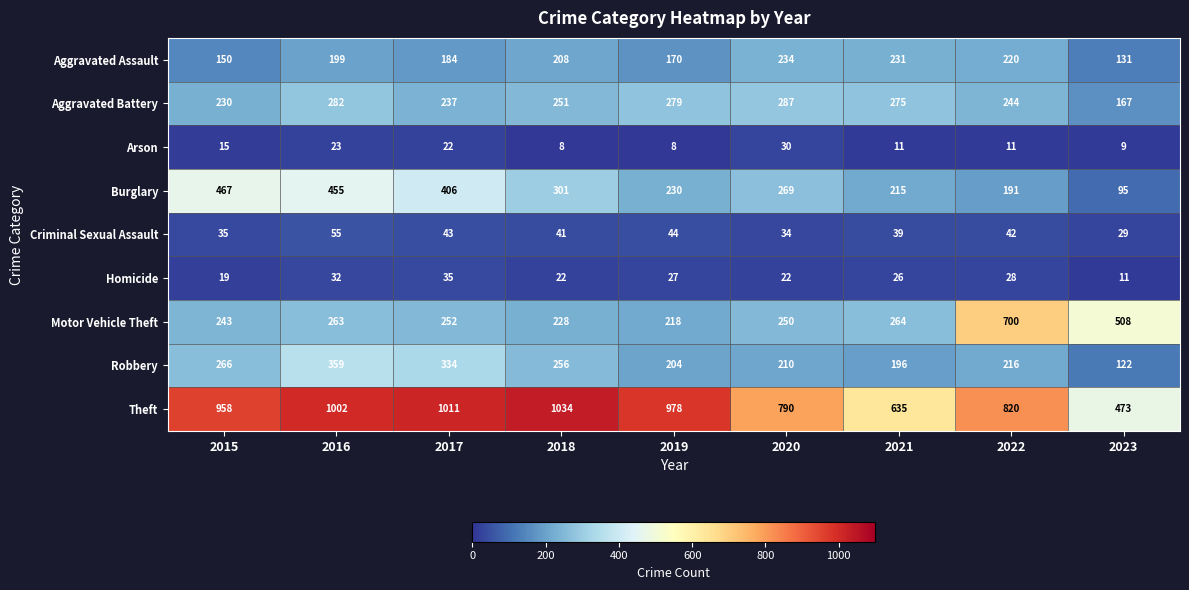

What is the difference between the second highest and second lowest values in the Robbery series?

138